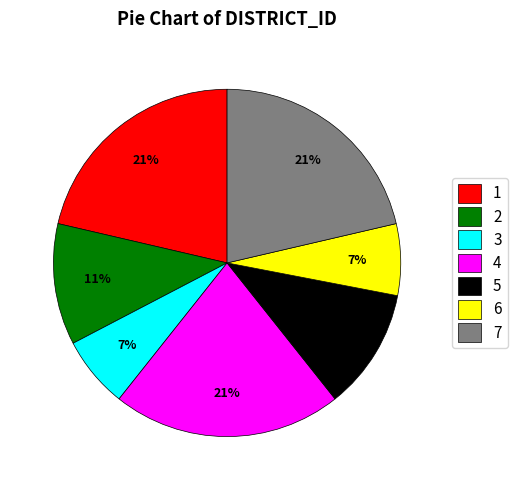

Is it true that 5 is 11% of the pie?

True